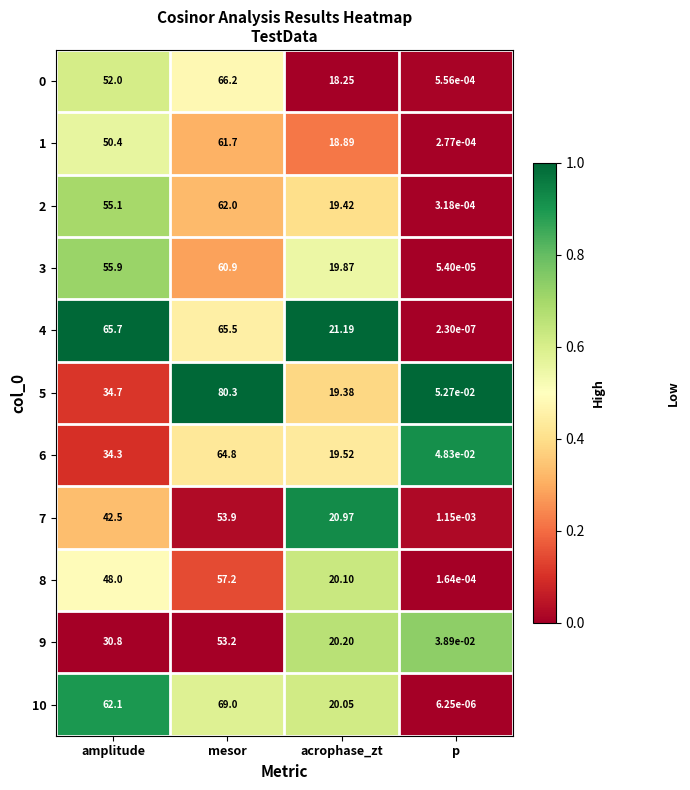

At which label is 5 closest to 40?

amplitude